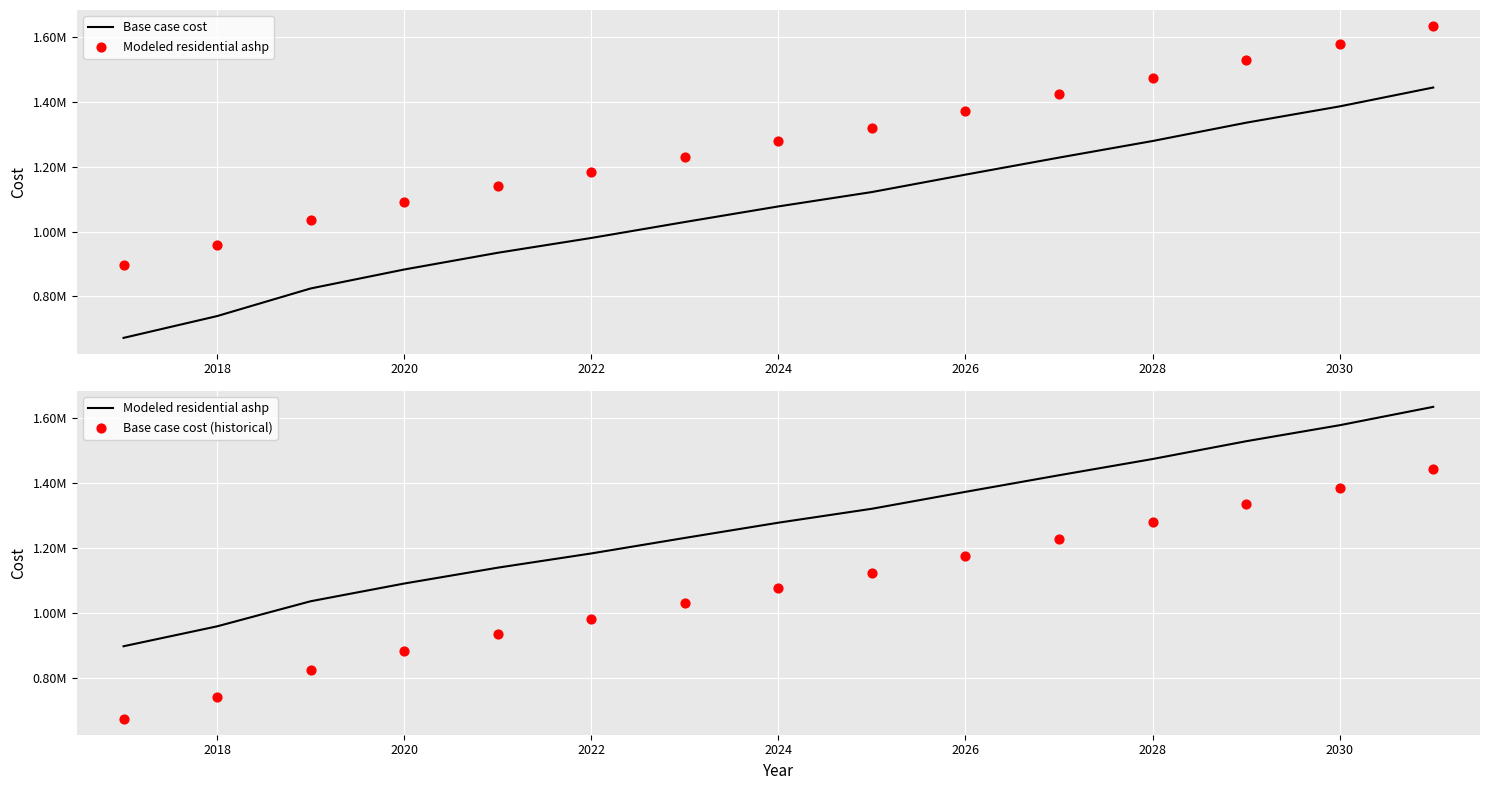

What are all the series names shown in the legend?

Base case cost, Modeled residential ashp, Base case cost (historical)